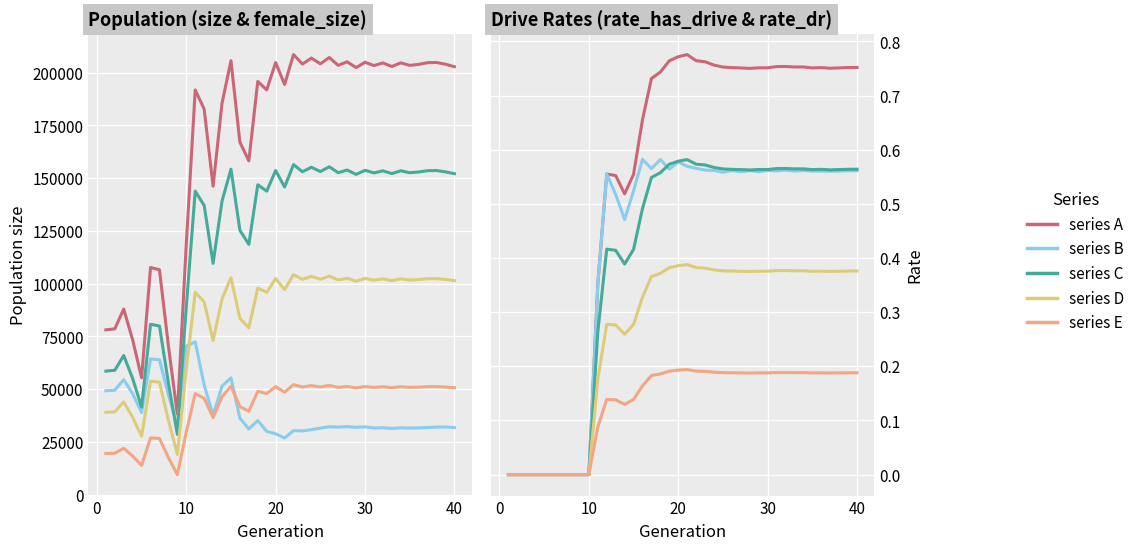

How many values in the rate_has_drive series exceed 0?

30